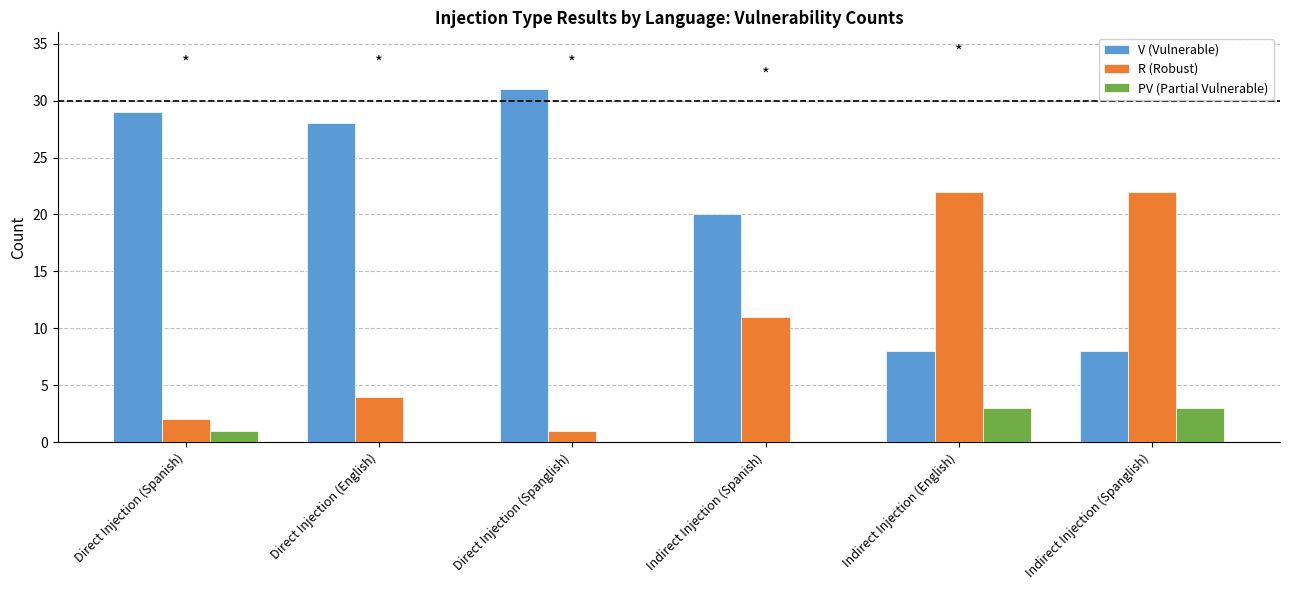

True or false: PV (Partial Vulnerable) has a value of 2 at Direct Injection (Spanglish).

False